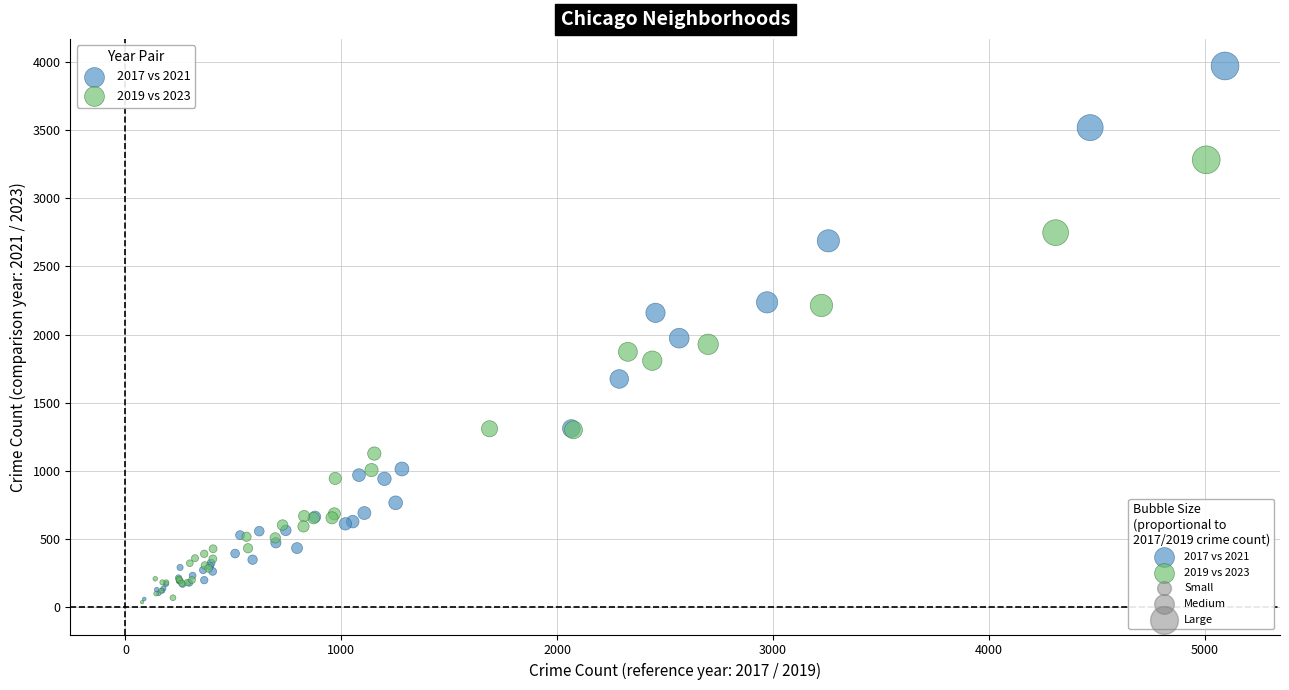

Which series has the largest Y range (max minus min)?

2017 vs 2021